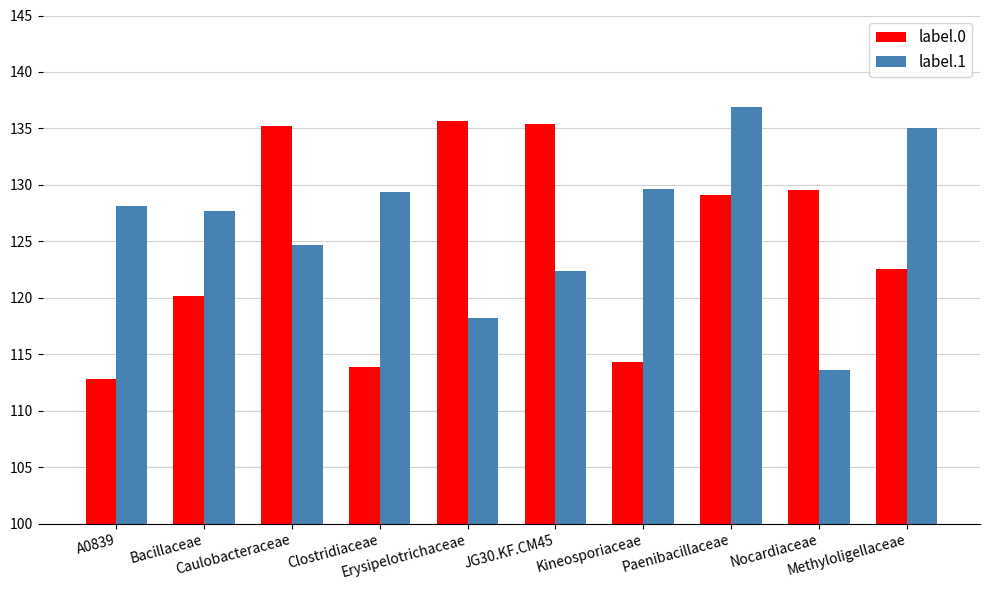

Rank the series by their average value, from highest to lowest.

label.1, label.0